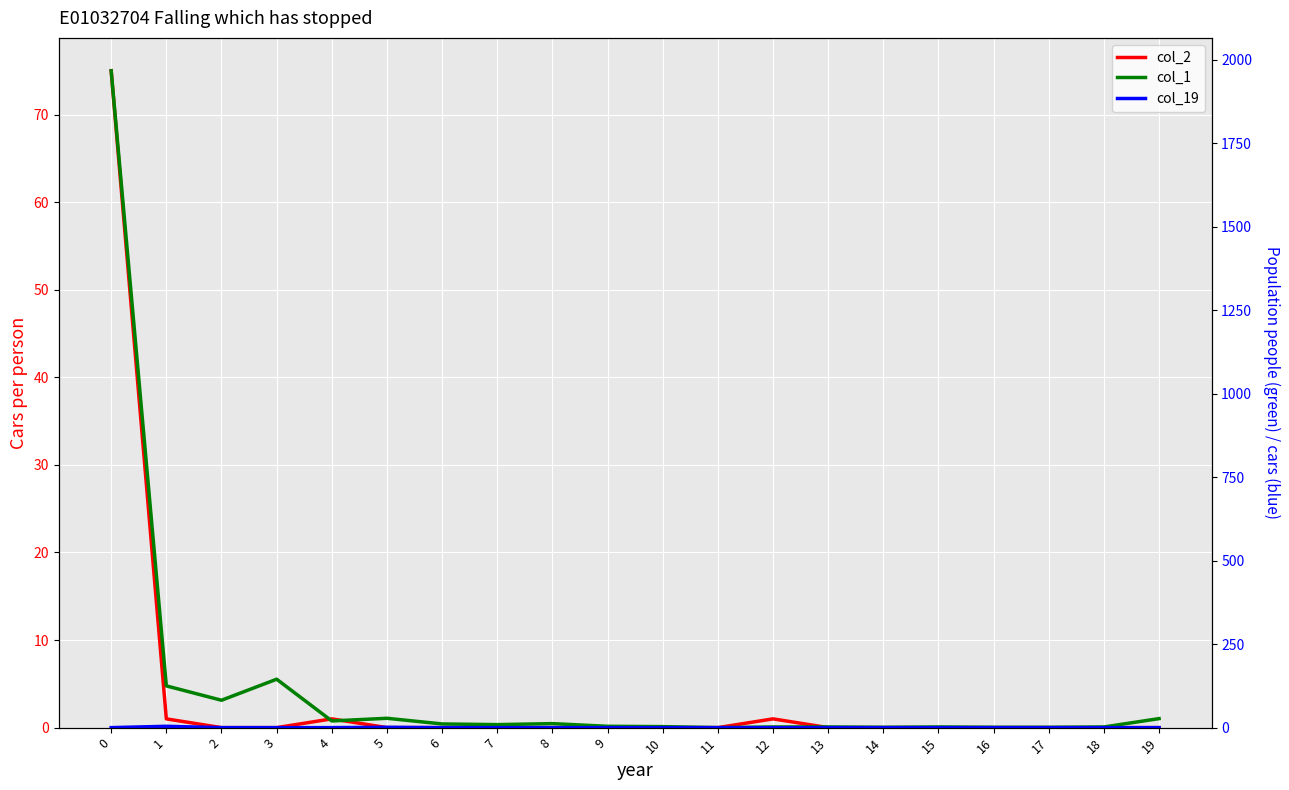

True or false: col_19 has a value of -2 at 9.

False